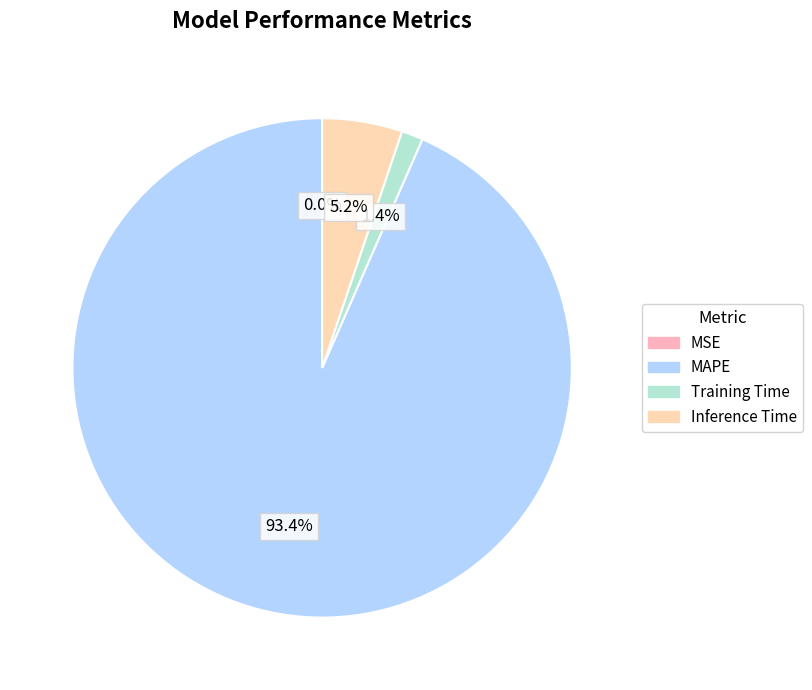

Does Training Time represent more than half of the total?

No